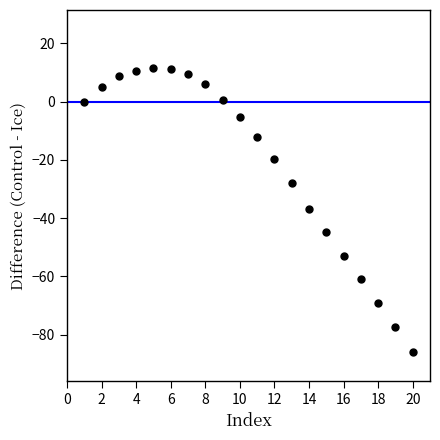

What is the range of X values (max minus min)?

19.0